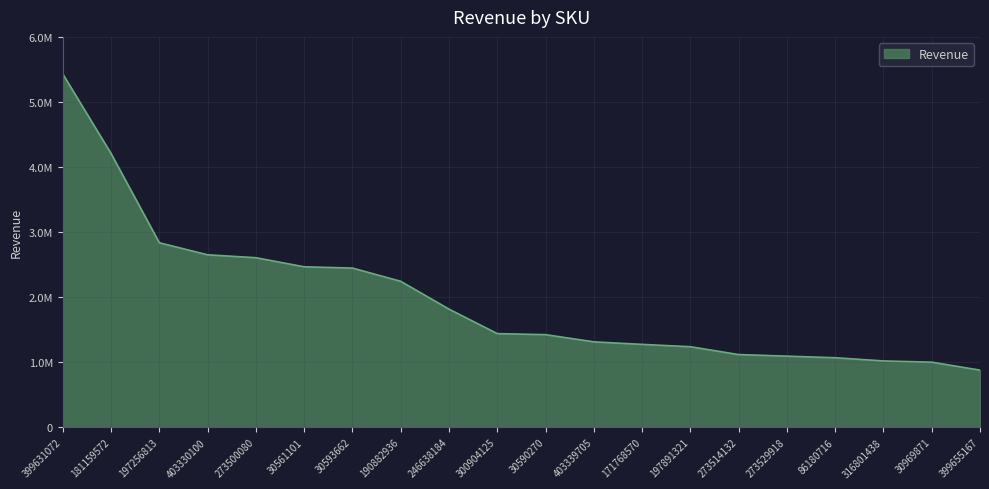

Reading left to right, transcribe all the data shown in this chart.

399631072=5429415	181159572=4206398	197256813=2835146	403330100=2650117	273500080=2605478	30561101=2465673	30593662=2446219	190882936=2242619	246638184=1815096	300904125=1438674	30590270=1422644	403339705=1311974	171768570=1273184	197891321=1237071	273514132=1116382	273529918=1092329	86180716=1067750	316801438=1018642	30969871=999918	399655167=877076